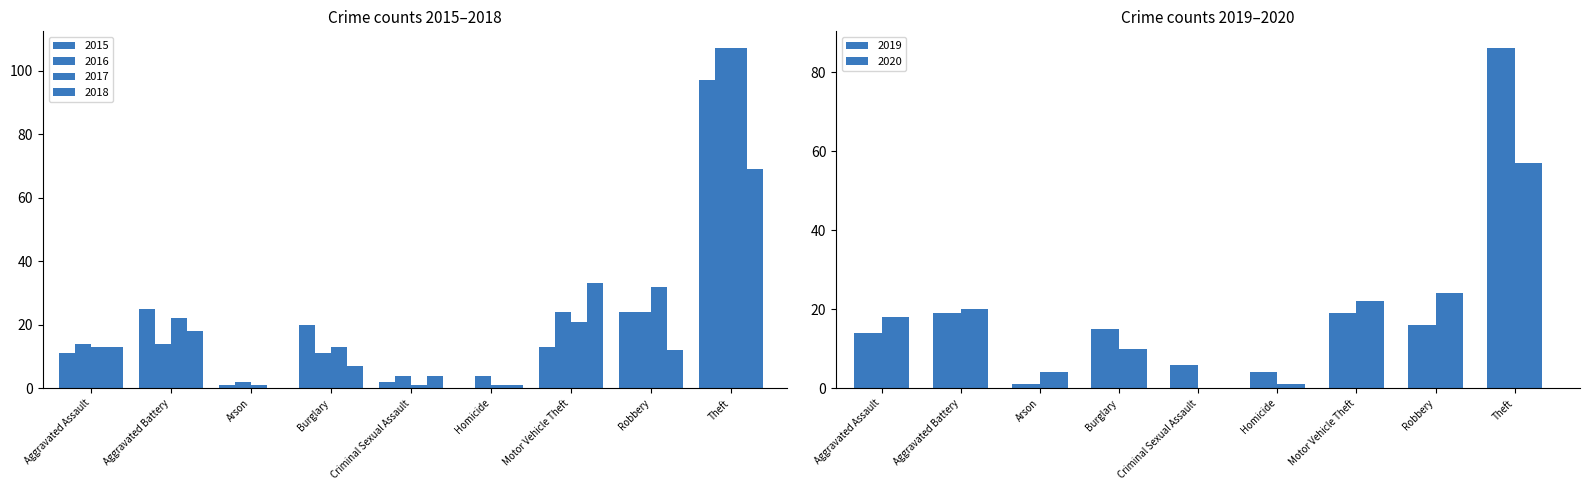

What is the label of the 7th bar from the left?

Motor Vehicle Theft